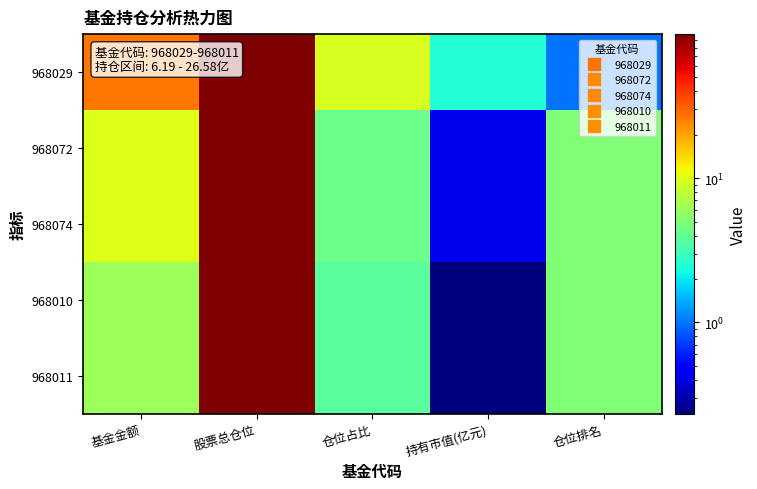

What is the minimum value shown in the chart?

0.2